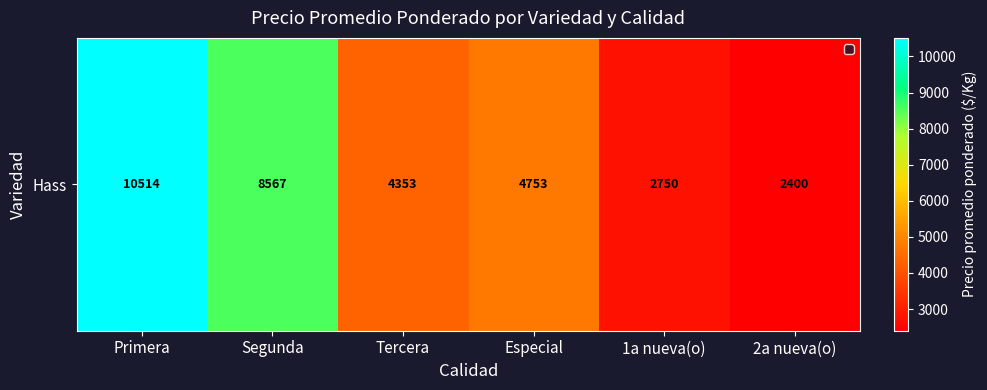

At which label does the data first exceed 4753?

Primera